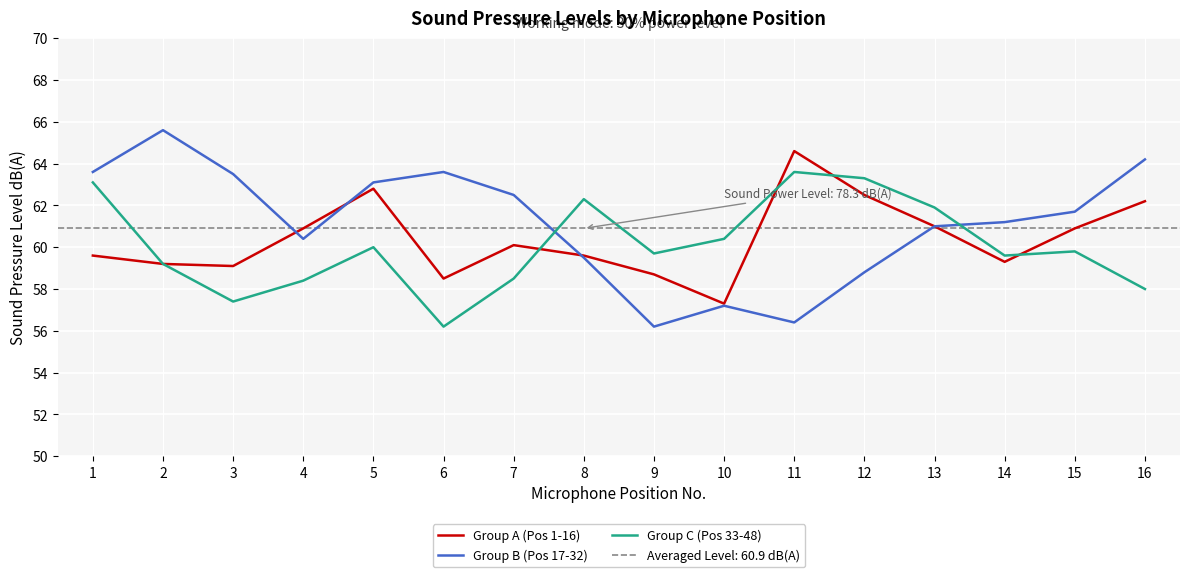

Is it true that Group A (Pos 1-16) equals 20.3 at 6?

False